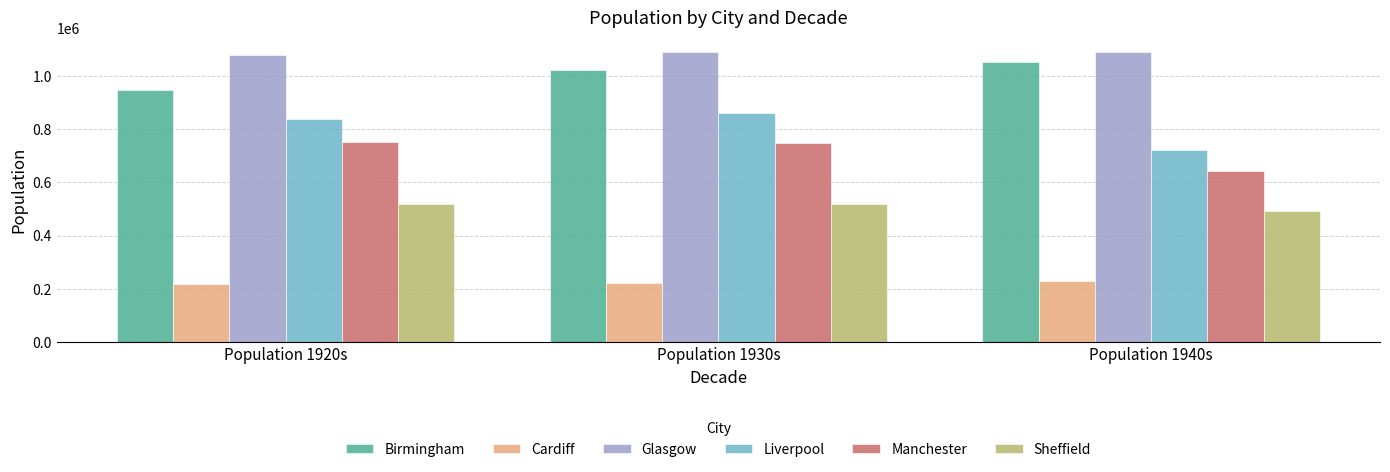

How many data points does each series have?

3